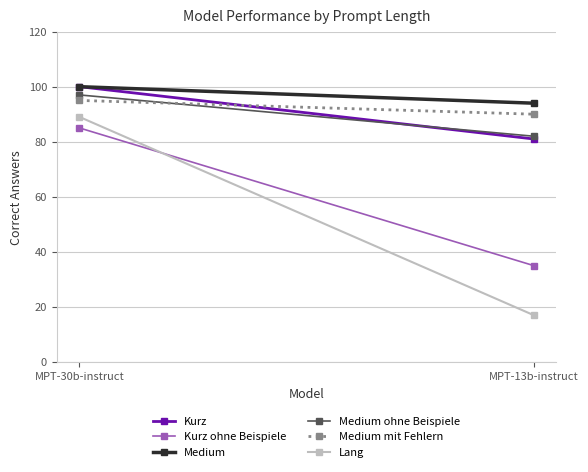

Which series has the largest total across all categories?

Medium